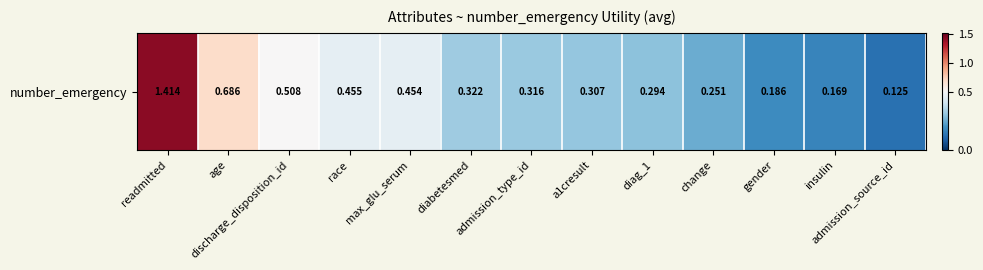

Between max_glu_serum and discharge_disposition_id, which is larger?

discharge_disposition_id